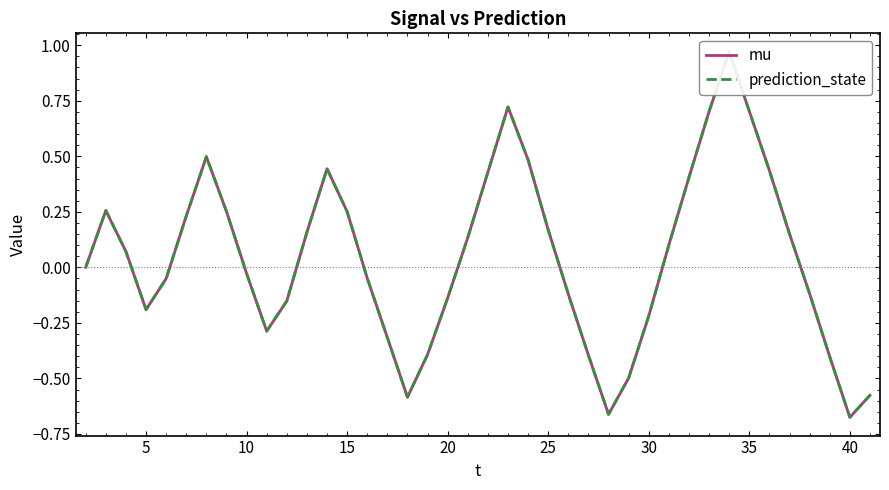

At 35, list the series in order from smallest to largest.

mu, prediction_state